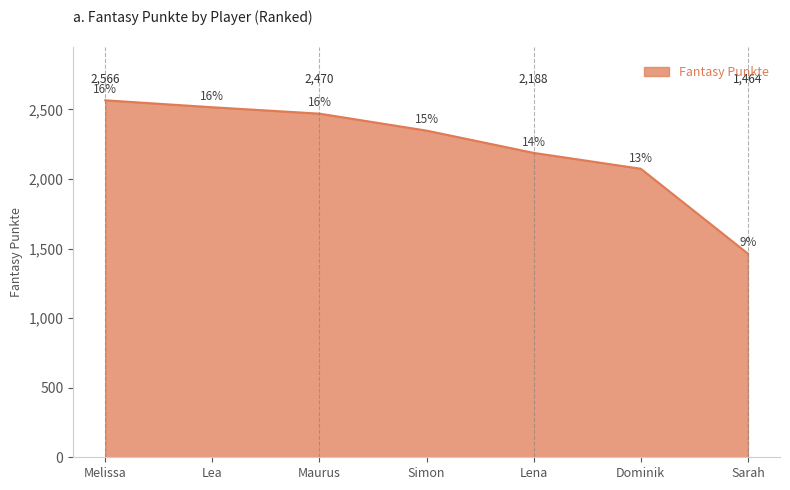

What position from the left is Sarah?

7